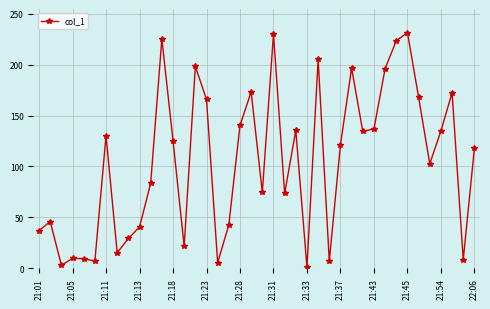

How many data points are above 121?

20